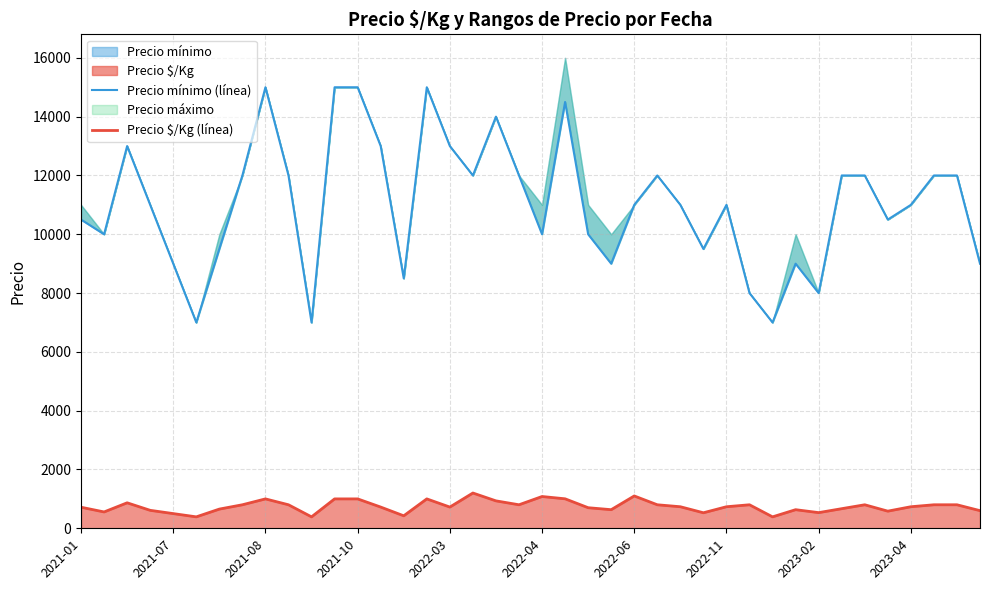

How many data points in Precio $/Kg (línea) are above 733?

18